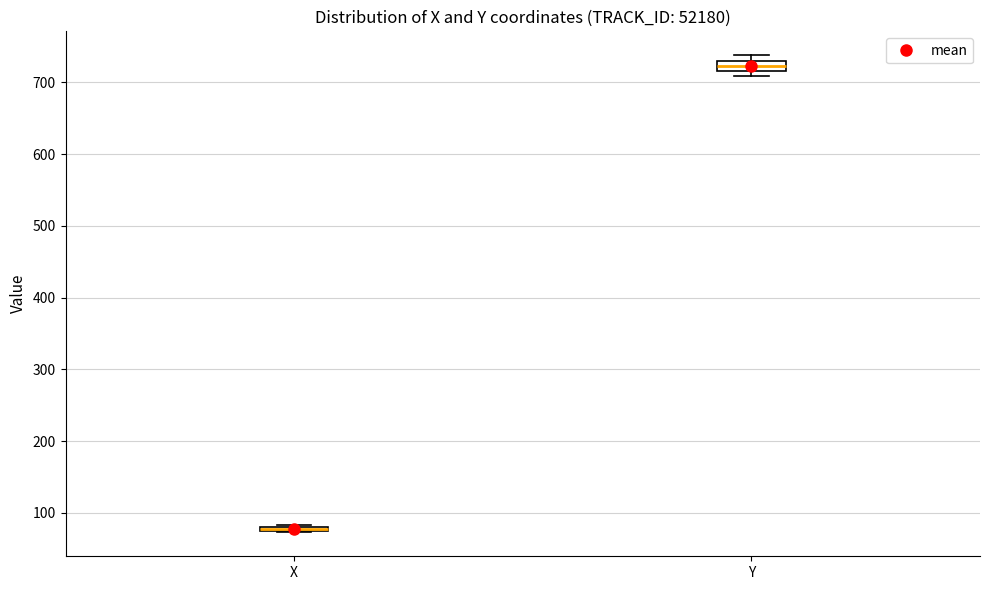

Where is the lower edge of the box for Y on the y-axis? The values are not printed on the chart, so give them approximately, as read against the axis.

720